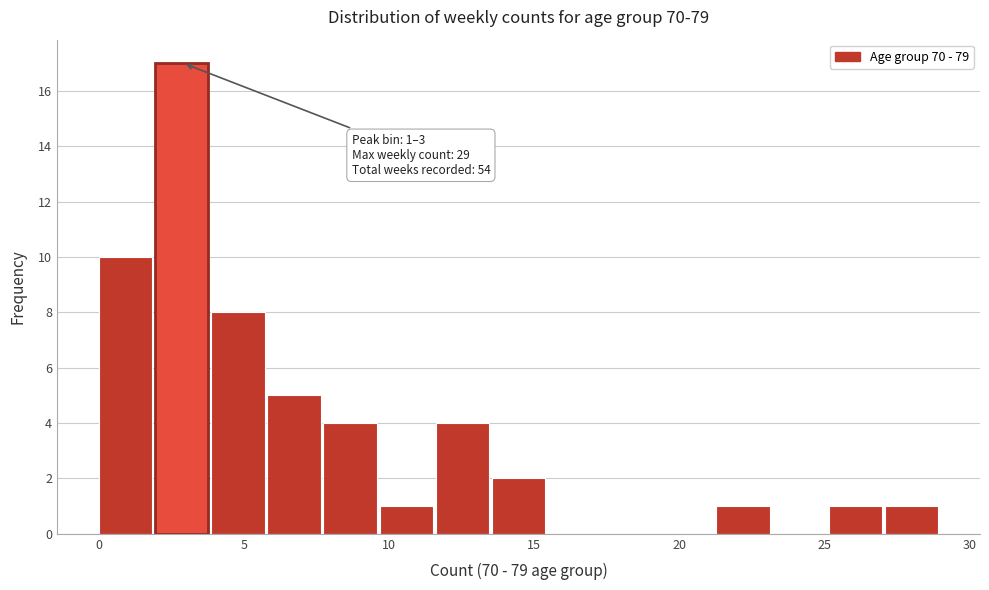

Read against the x-axis, roughly where is the centre of the tallest bar?

3.0